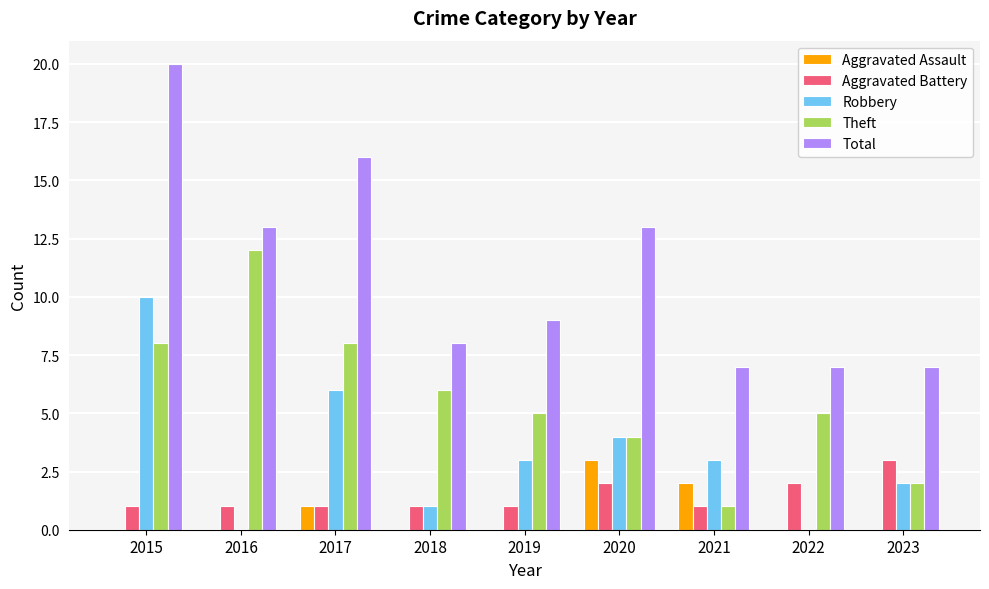

How many Aggravated Battery values are between 1 and 2?

8